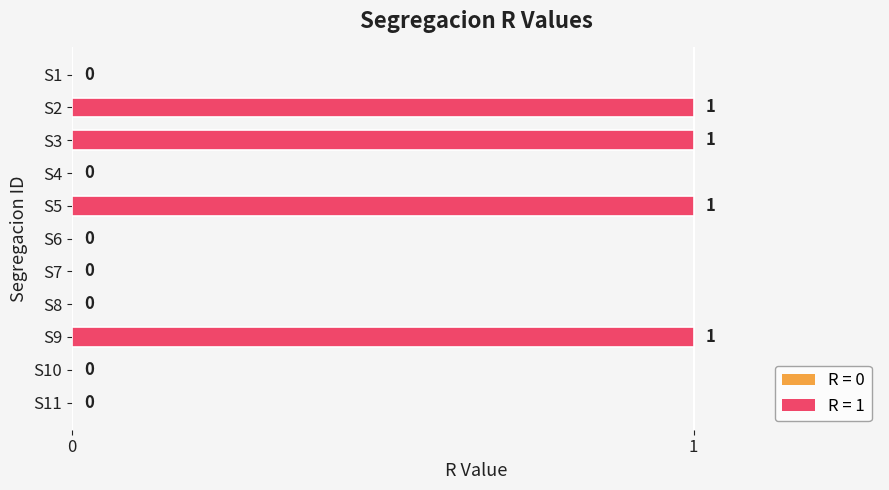

What is the greatest value displayed?

1